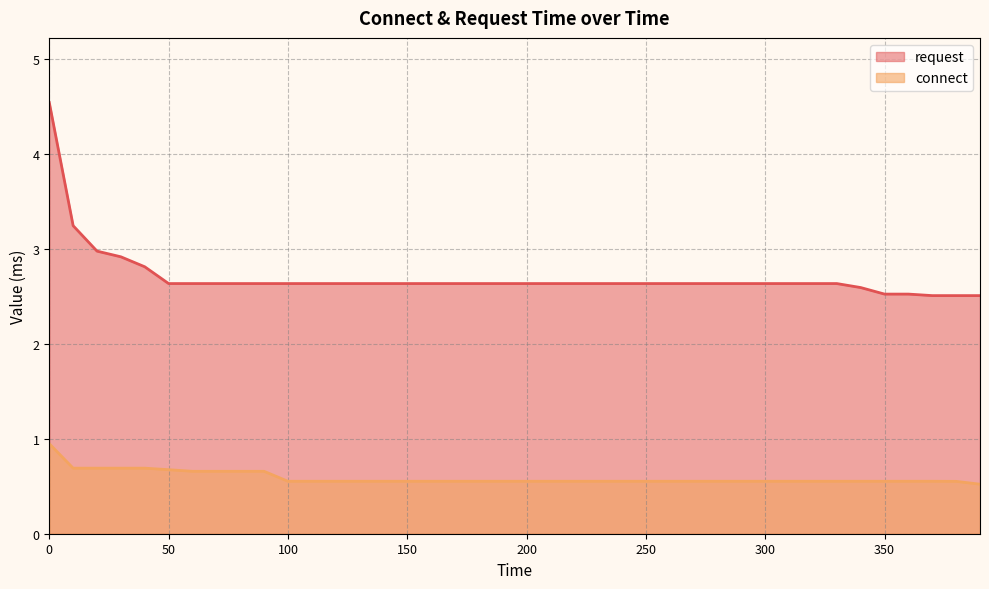

True or false: connect and request cross at least once.

False